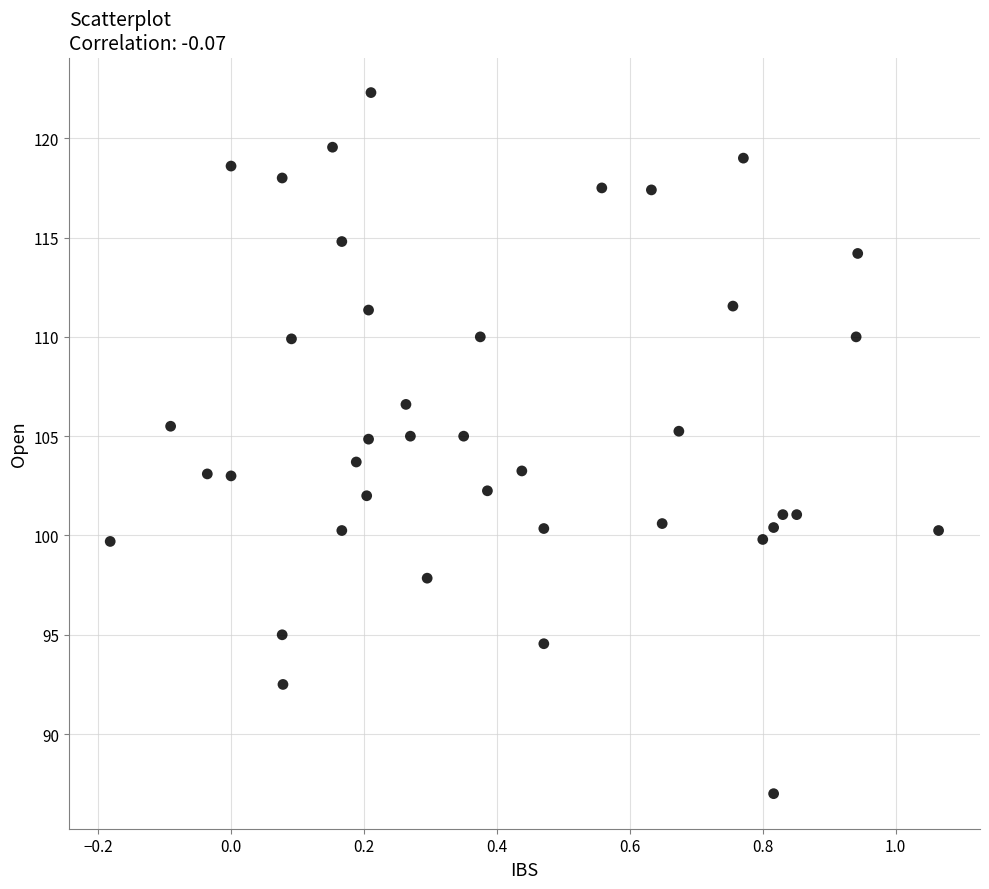

What is the range of X values (max minus min)?

1.2